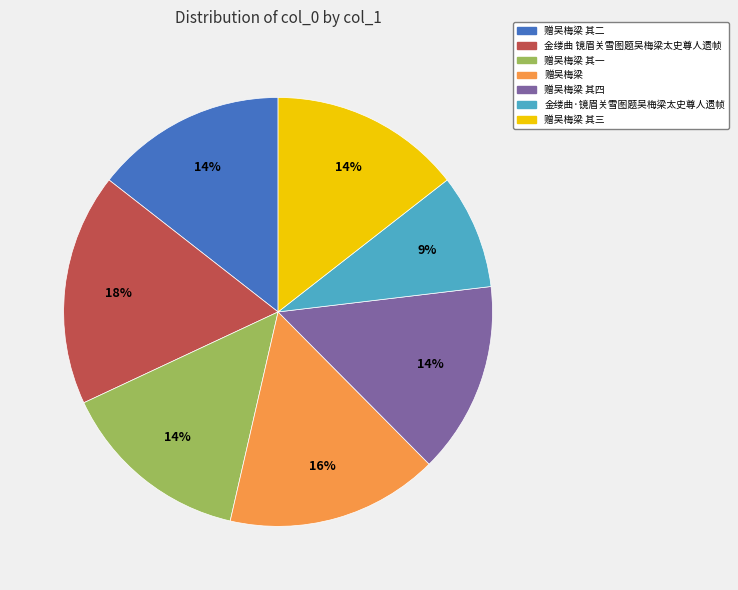

Is there a majority slice in this chart?

No